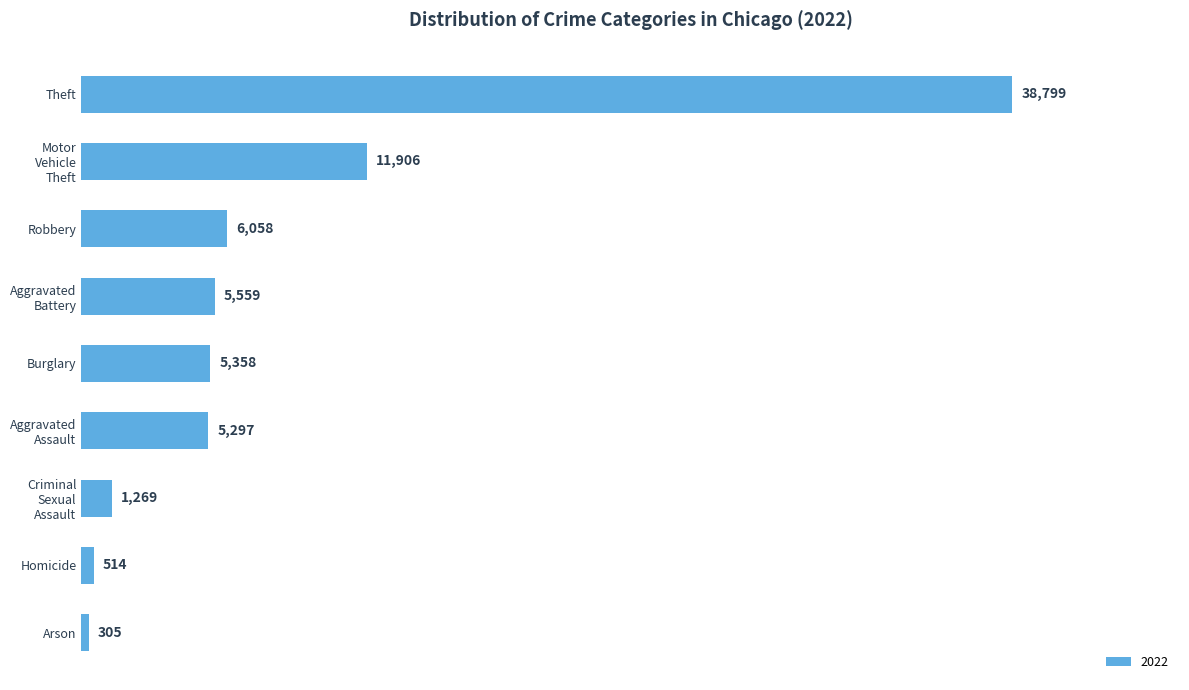

What is the value of the 8th bar from the top?

514